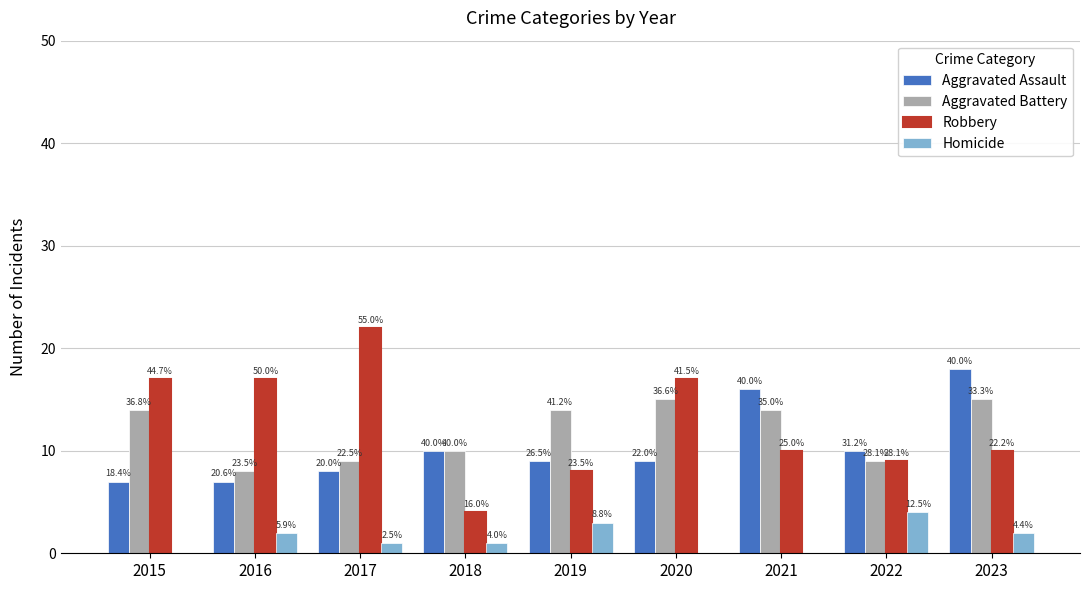

What are all the series names shown in the legend?

Aggravated Assault, Aggravated Battery, Robbery, Homicide